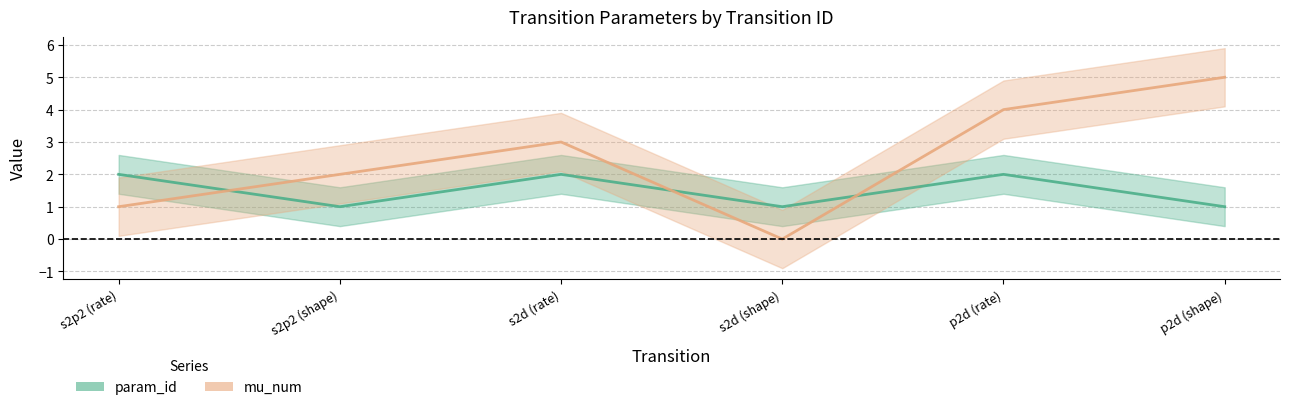

After their last crossing, which series has the higher values: mu_num or param_id?

mu_num